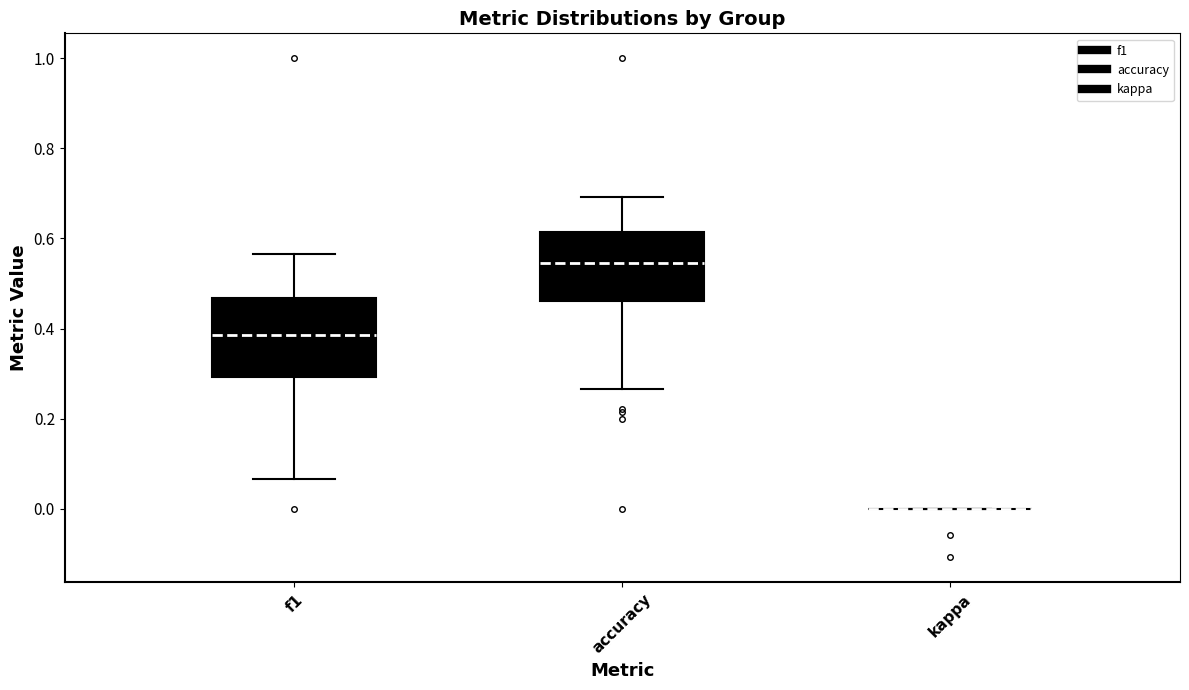

Where does the median line of the box for f1 sit on the y-axis? The values are not printed on the chart, so give them approximately, as read against the axis.

0.38